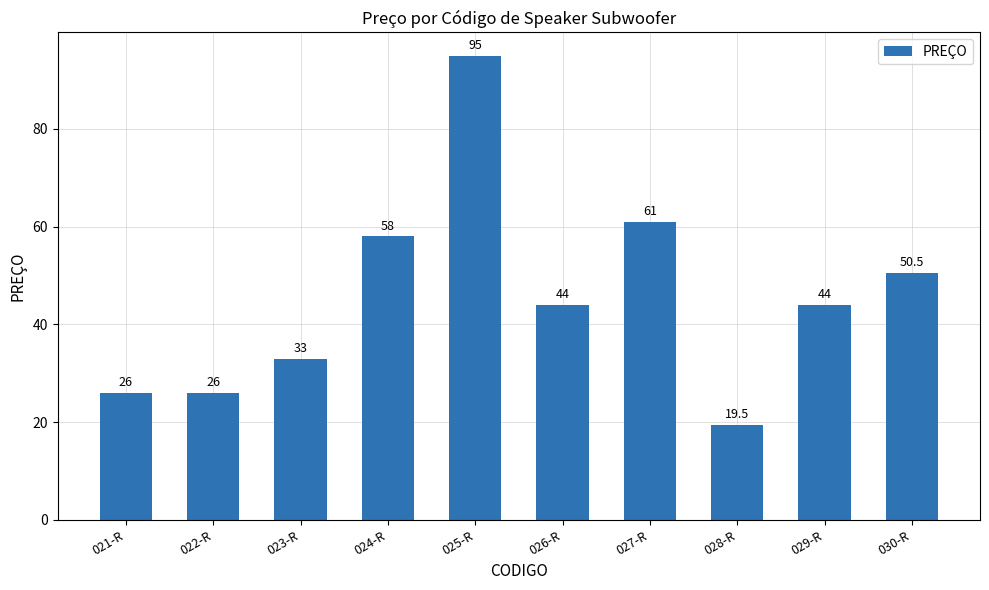

At which category does the chart reach its minimum across all series?

028-R